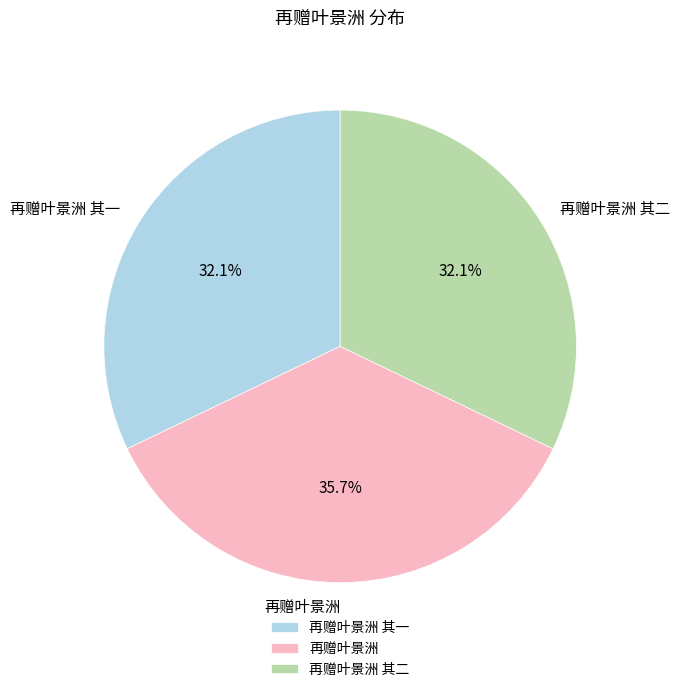

What is the largest slice in the pie chart?

再赠叶景洲